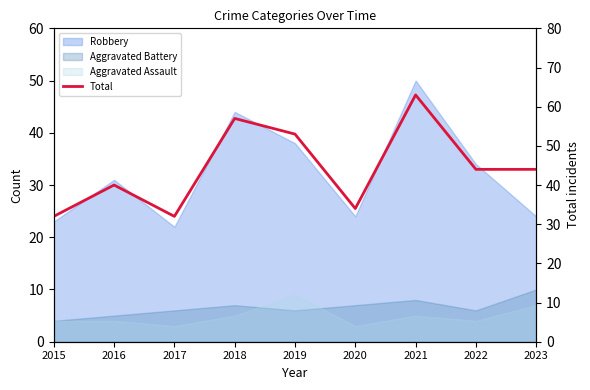

Does the chart display data point markers on the line(s)?

No